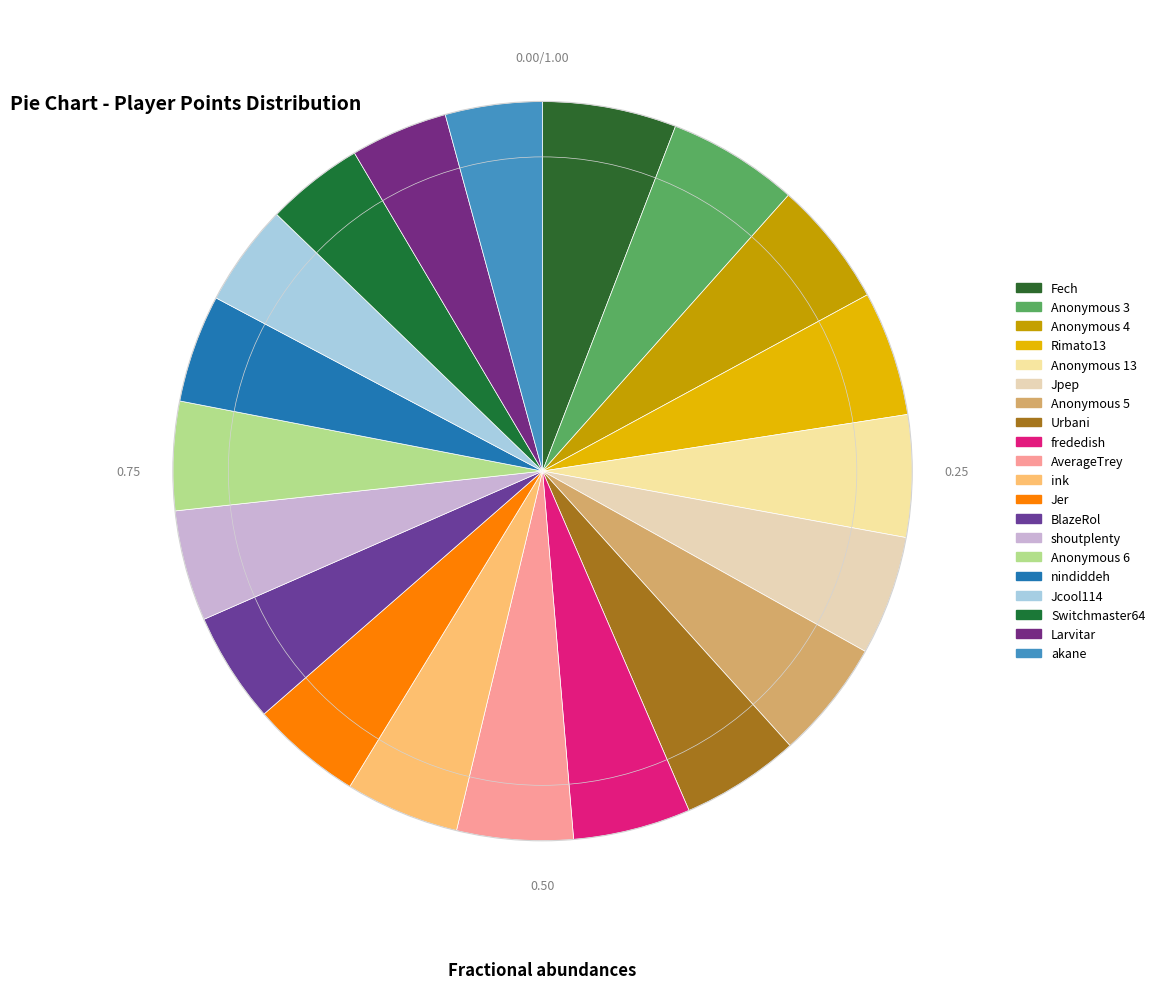

To the nearest percent, what portion does frededish represent?

5%